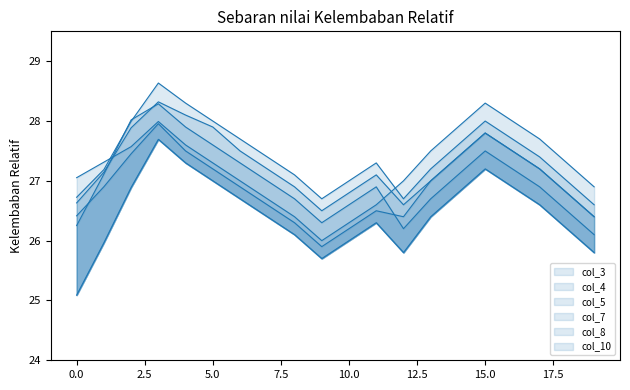

True or false: col_3 has more than 0 interior local peaks.

True